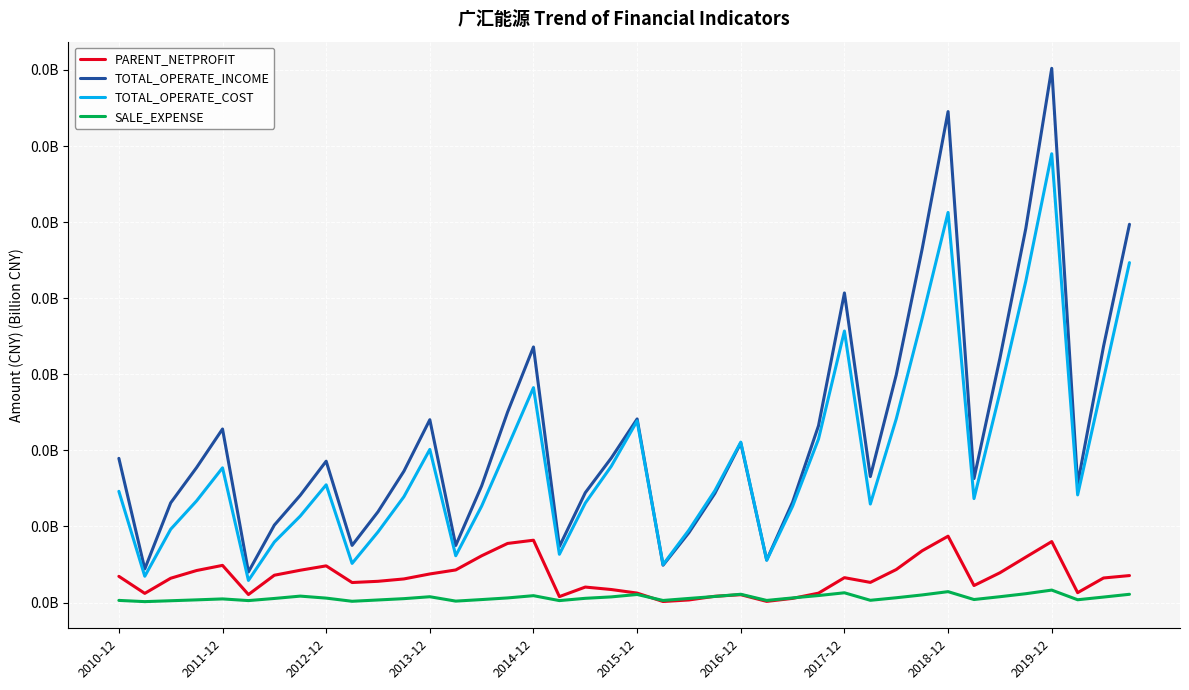

Which series has the largest total across all categories?

TOTAL_OPERATE_INCOME